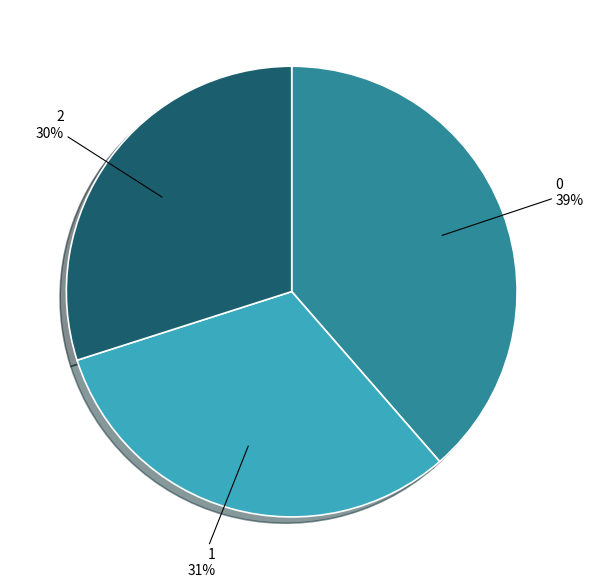

Do 2 and 1 together represent more than half of the pie?

Yes